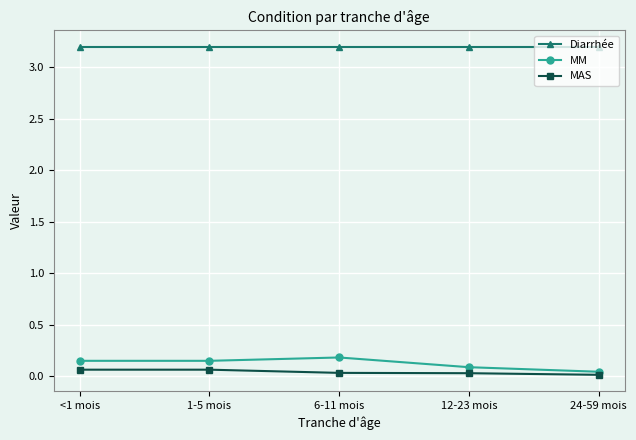

True or false: MAS has more than 2 points higher than both neighbors.

False